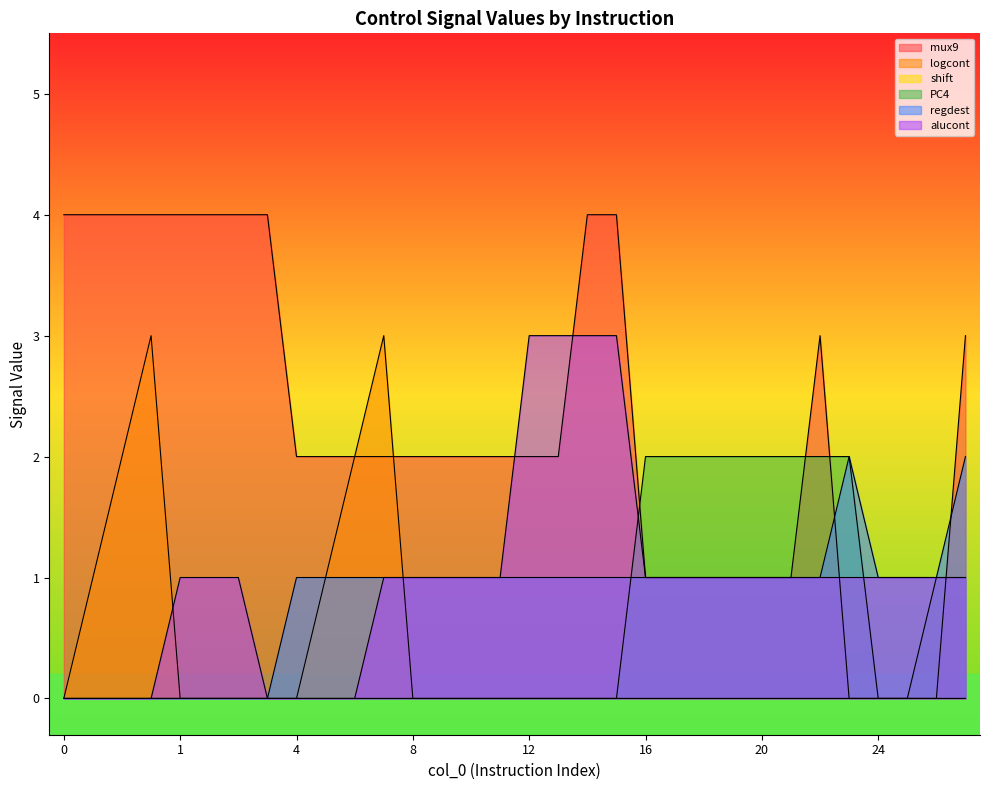

Which series has the widest spread of values?

mux9